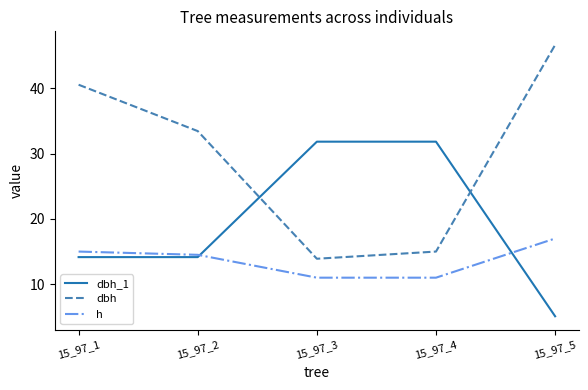

Where is the first local minimum for dbh?

15_97_3